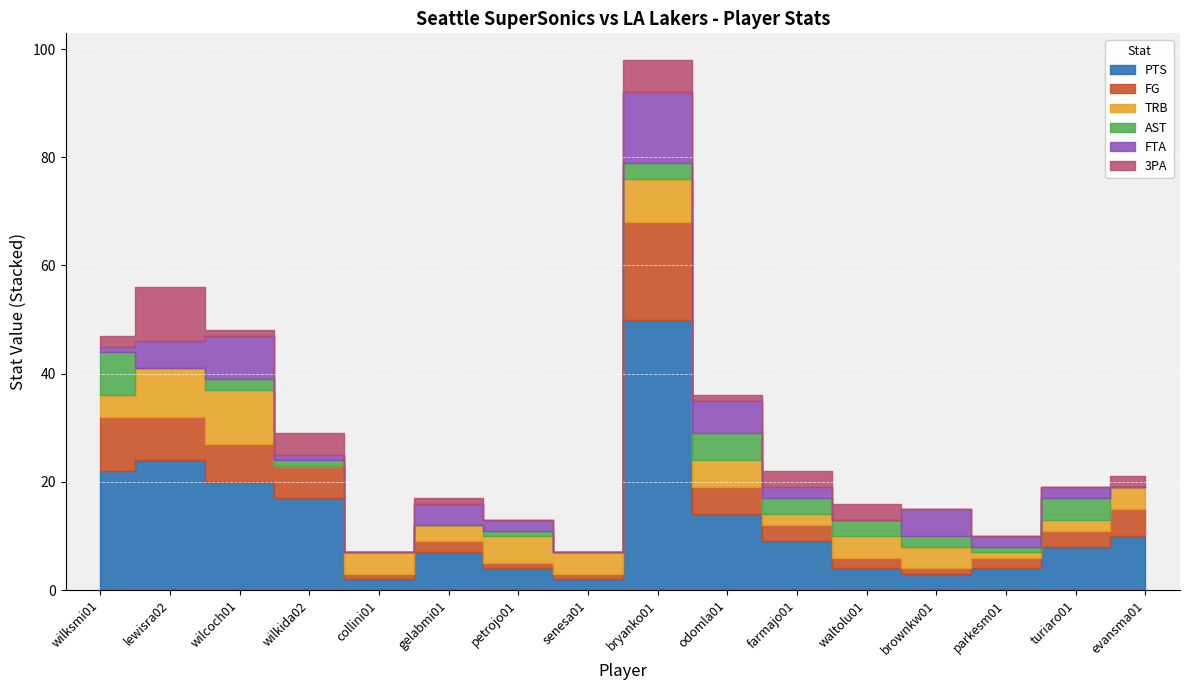

What is the difference between the highest and lowest values at brownkw01?

5